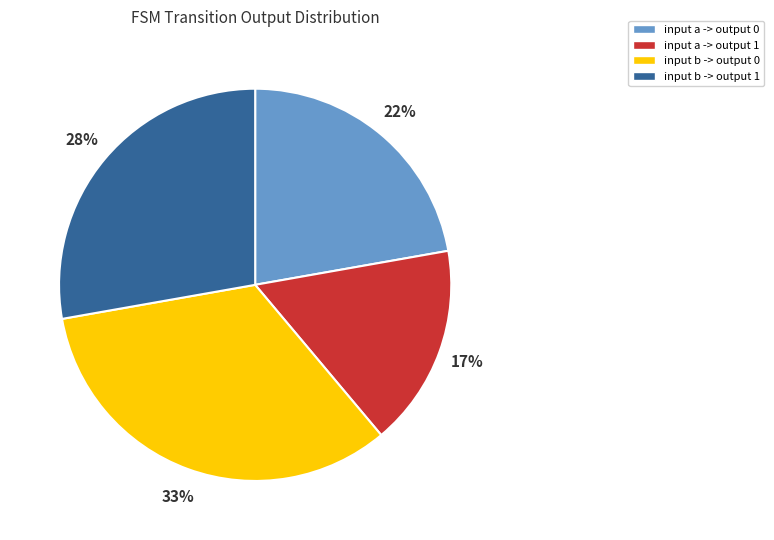

To the nearest percent, what percentage of the pie is input a -> output 0?

22%